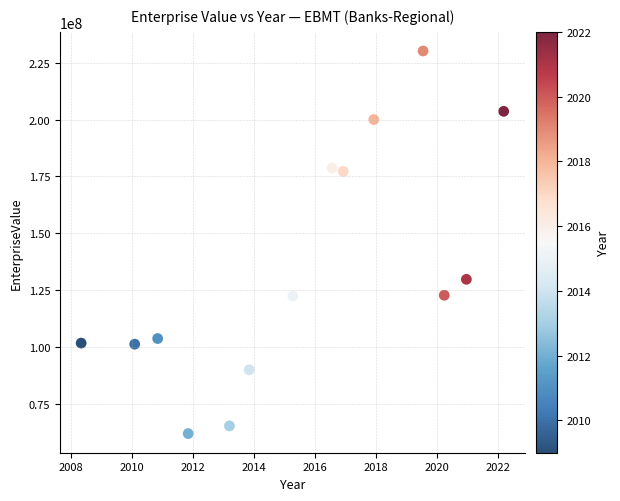

What Y value in the scatter plot is closest to 146067803?

129795701.1